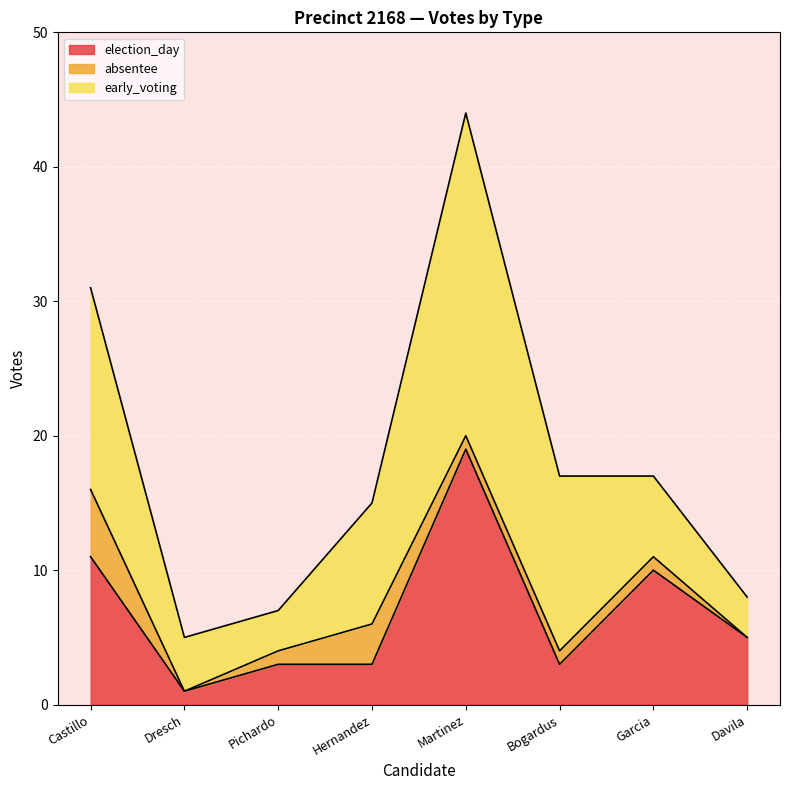

How many data points does each series have?

8